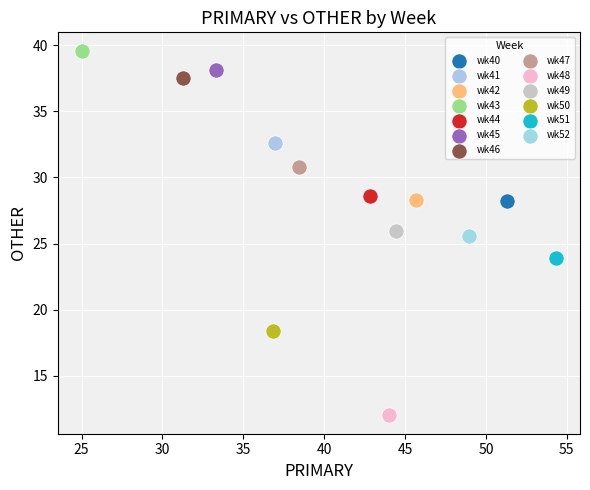

What are all the series names shown in the legend?

wk40, wk41, wk42, wk43, wk44, wk45, wk46, wk47, wk48, wk49, wk50, wk51, wk52